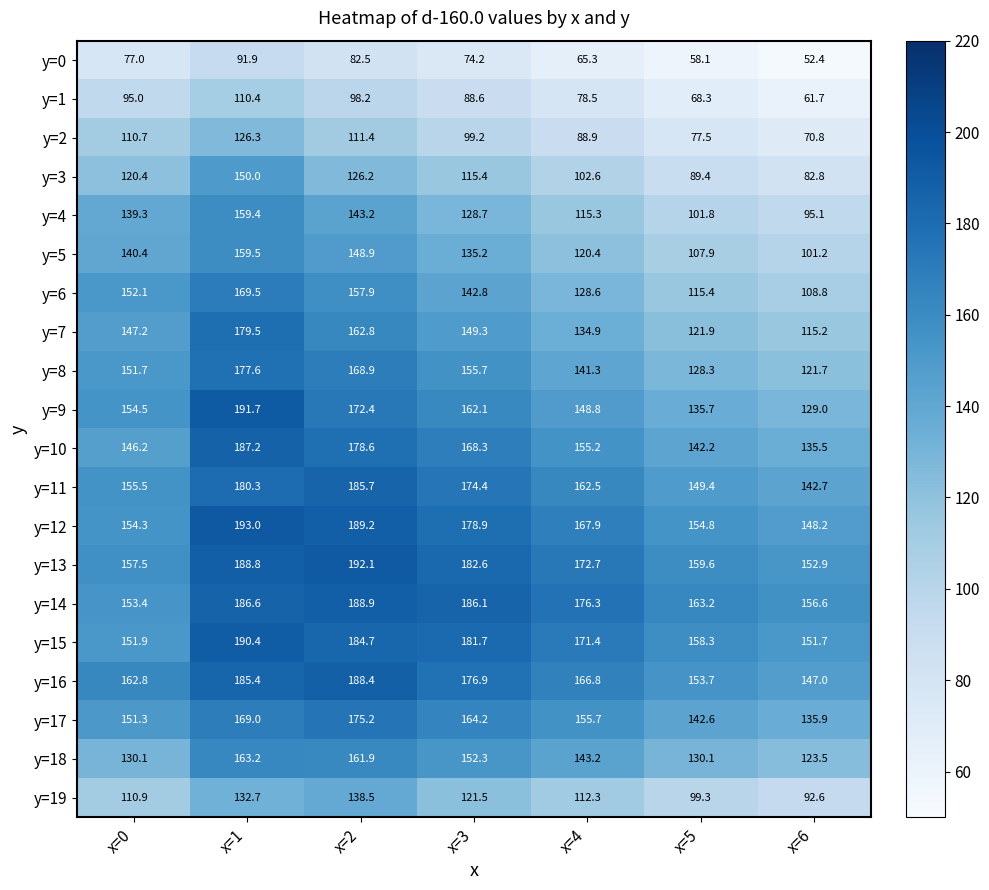

What is the difference between the y=6 values at x=1 and x=6?

60.7